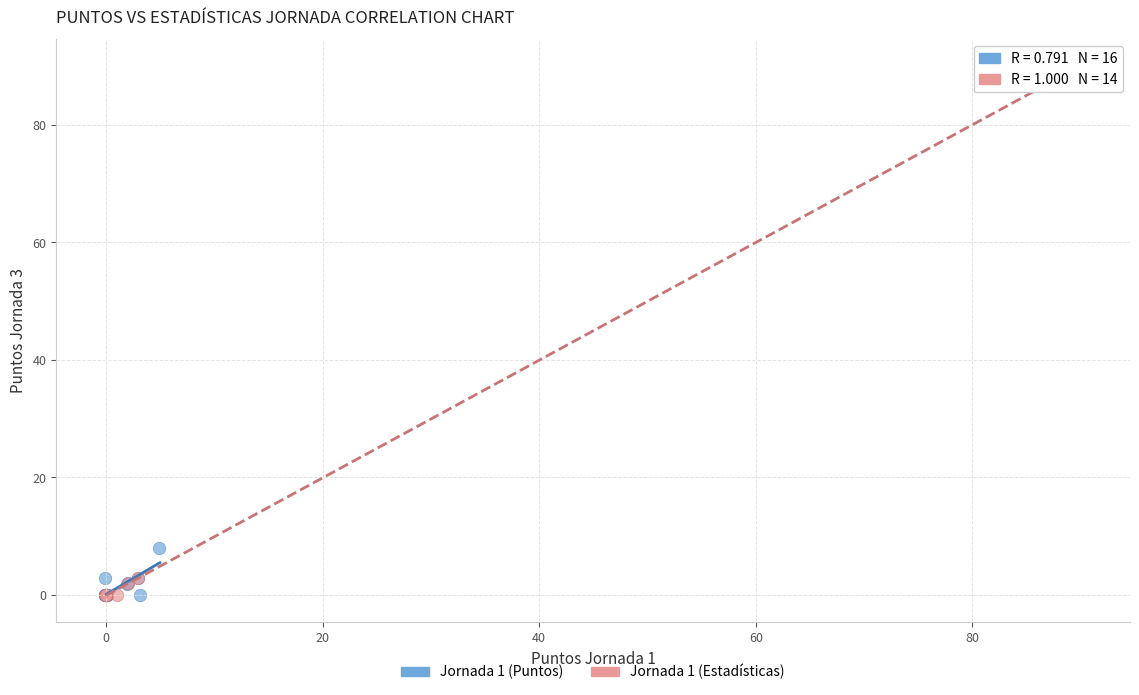

Which series contains the highest Y value?

Jornada 1 (Estadísticas)